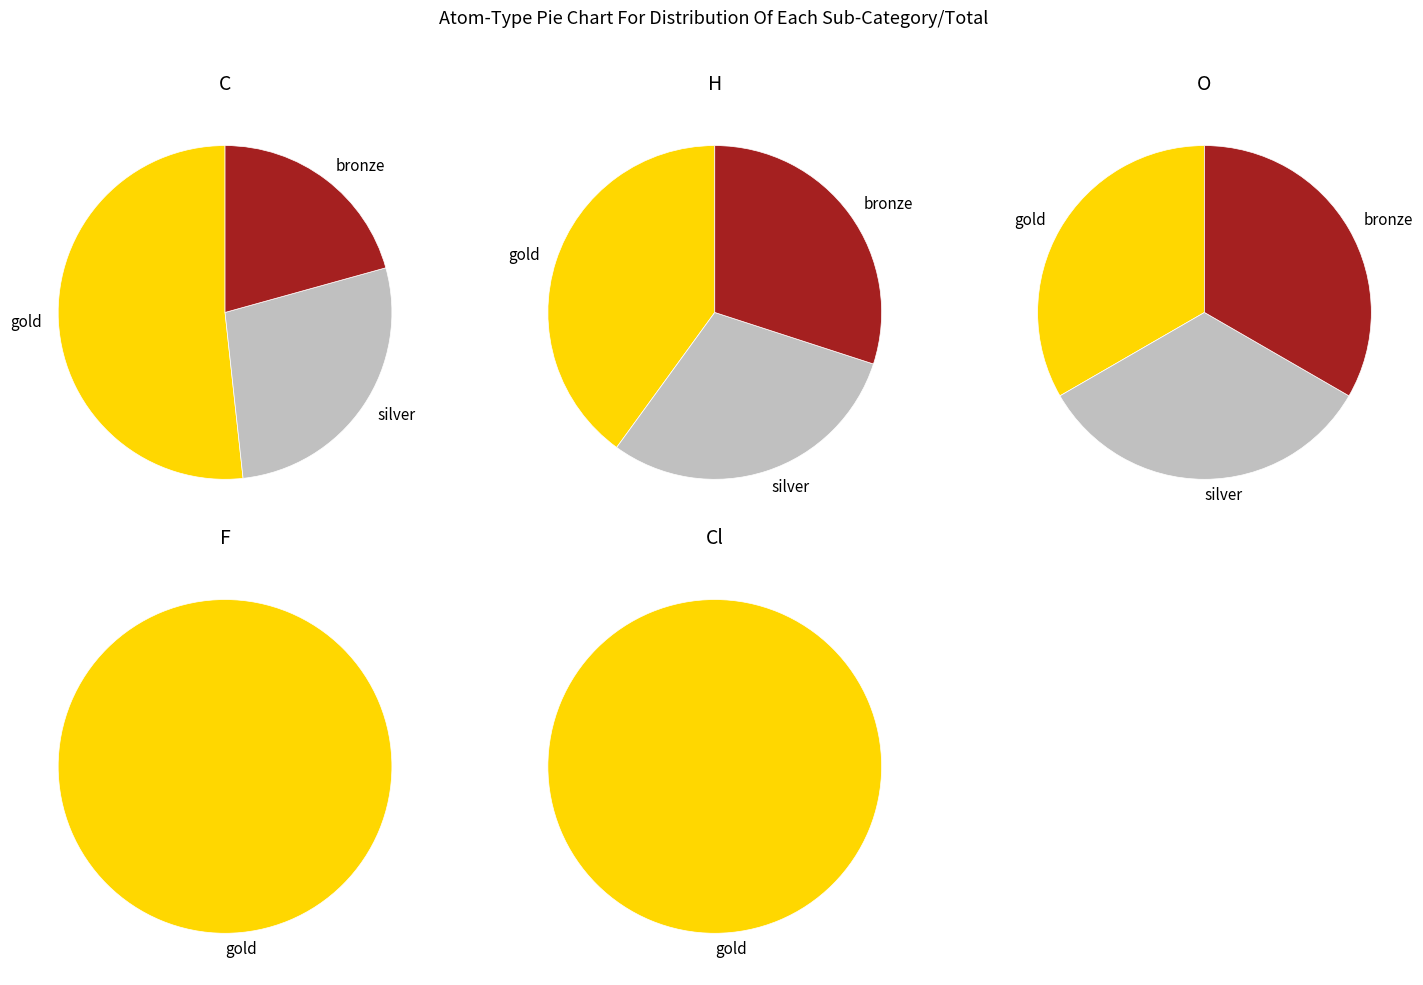

To the nearest percent, what percentage of the pie is H?

23%